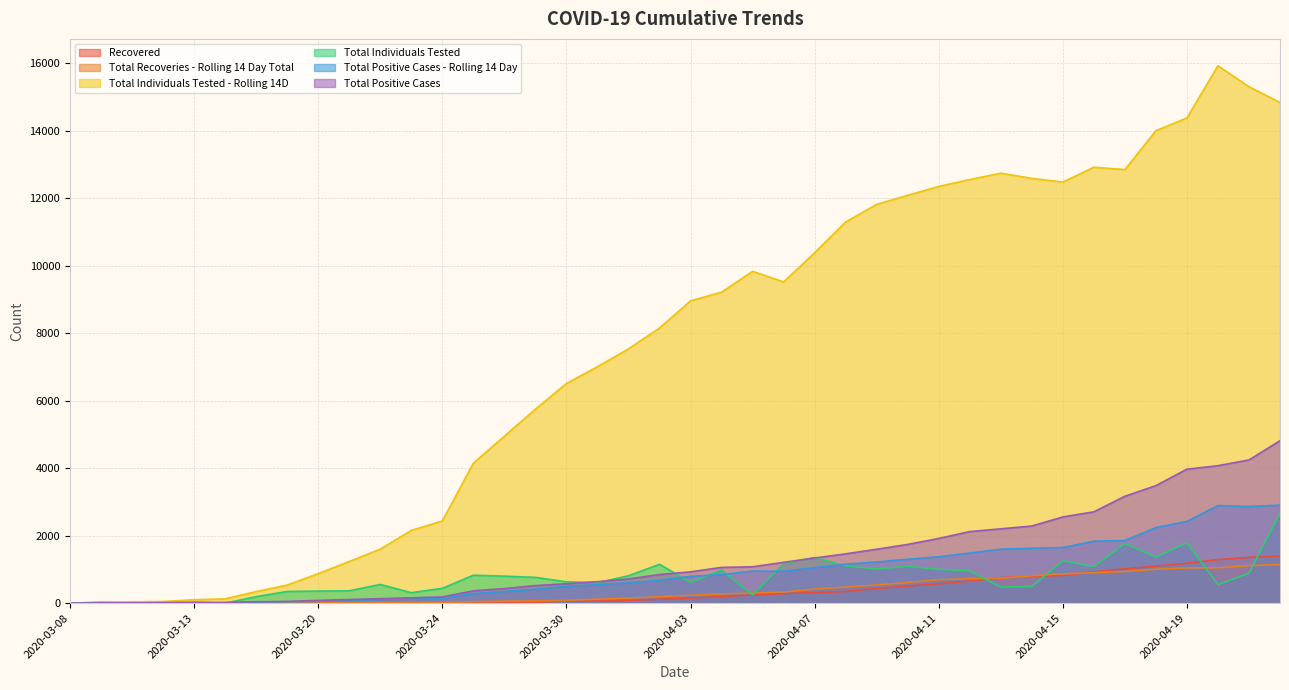

Reading left to right, what are all the values shown in this chart?

Recovered: 0	0	0	0	0	0	4	8	0	0	0	11	13	17	21	30	60	69	83	117	150	195	243	286	311	347	437	506	574	657	755	796	822	928	1018	1099	1182	1291	1356	1395
Total Recoveries - Rolling 14 Day Total: 0	0	0	0	0	0	1	4	8	11	13	17	21	45	60	69	83	117	149	191	235	275	298	330	416	476	541	612	695	727	739	811	868	904	939	1005	1045	1048	1114	1143
Total Individuals Tested - Rolling 14D: 10	10	40	49	101	128	343	536	876	1235	1601	2156	2436	4148	4949	5749	6509	7008	7535	8154	8959	9216	9834	9520	10384	11296	11818	12087	12350	12554	12742	12589	12478	12919	12849	14002	14379	15926	15304	14837
Total Individuals Tested: 0	30	9	15	27	1	193	347	359	366	555	310	441	828	801	764	633	606	812	1152	616	984	241	1174	1353	1107	1016	1091	1005	952	480	495	1253	1082	1769	1361	1788	552	886	2664
Total Positive Cases - Rolling 14 Day: 0	0	7	12	16	17	31	42	52	82	108	133	151	280	348	414	499	551	605	677	796	846	952	945	1052	1154	1222	1302	1376	1486	1600	1628	1650	1836	1859	2240	2423	2893	2864	2905
Total Positive Cases: 0	7	12	13	17	18	42	52	82	108	133	158	185	365	432	521	575	636	719	848	928	1060	1078	1210	1339	1461	1598	1741	1918	2121	2203	2286	2555	2707	3168	3483	3971	4074	4244	4815